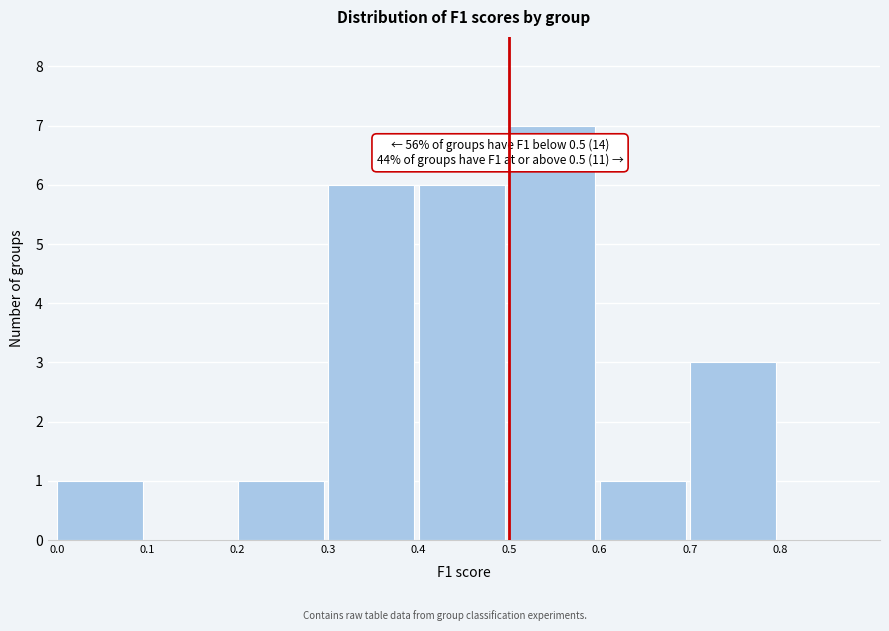

Over which range of the x-axis is the bar tallest?

0.5 to 0.6